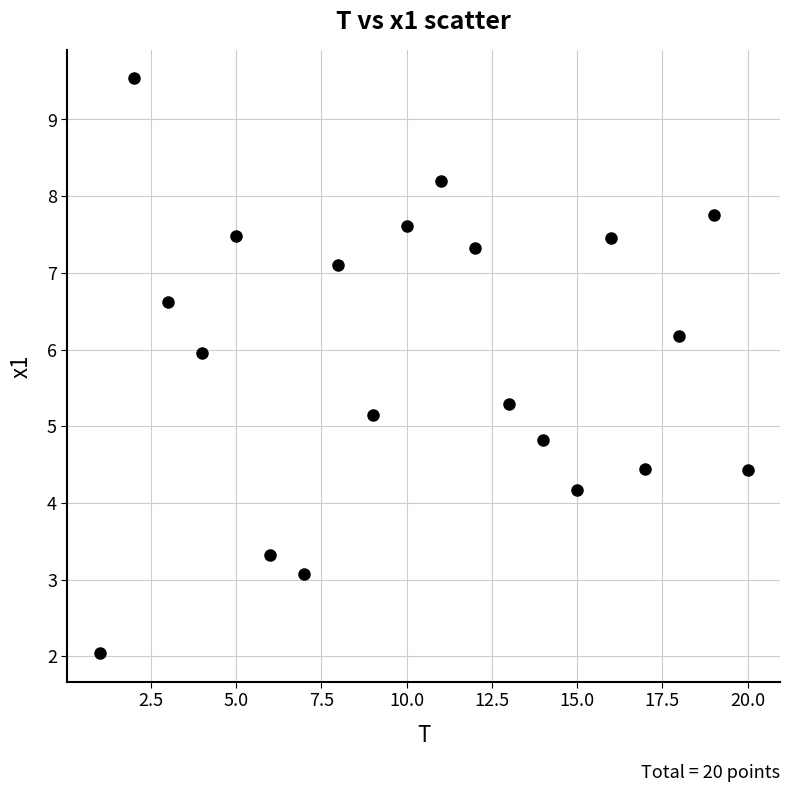

What is the range of X values (max minus min)?

19.0